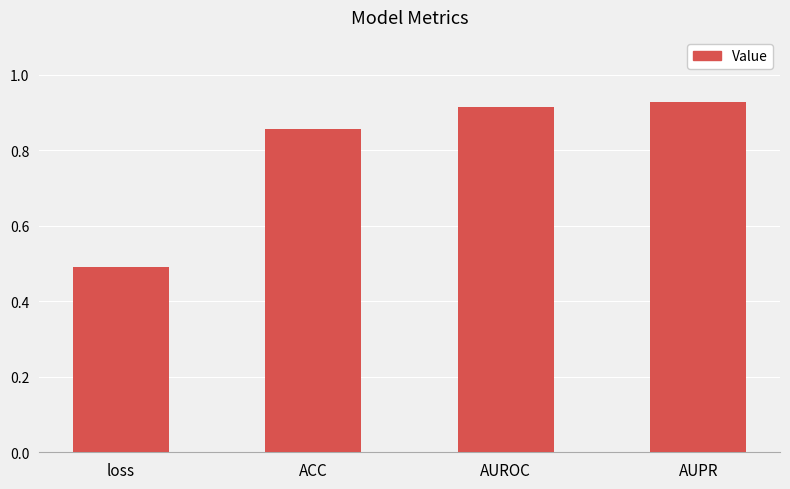

Is it true that the value at AUPR is 0.4?

False